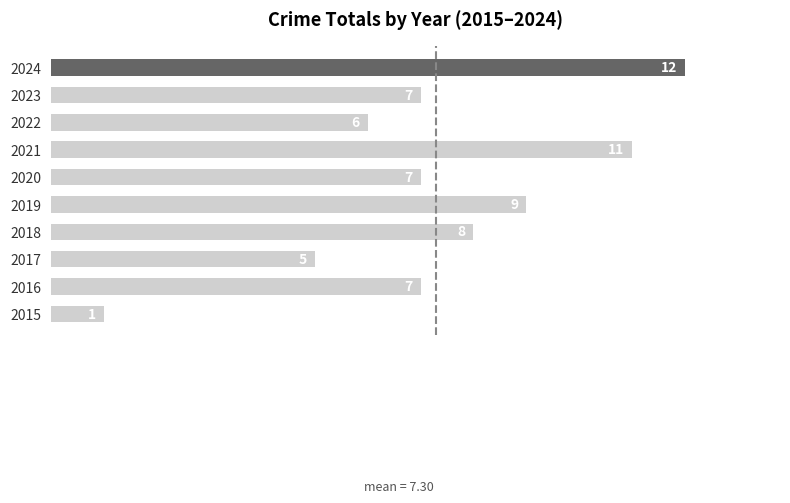

What is the average value?

7